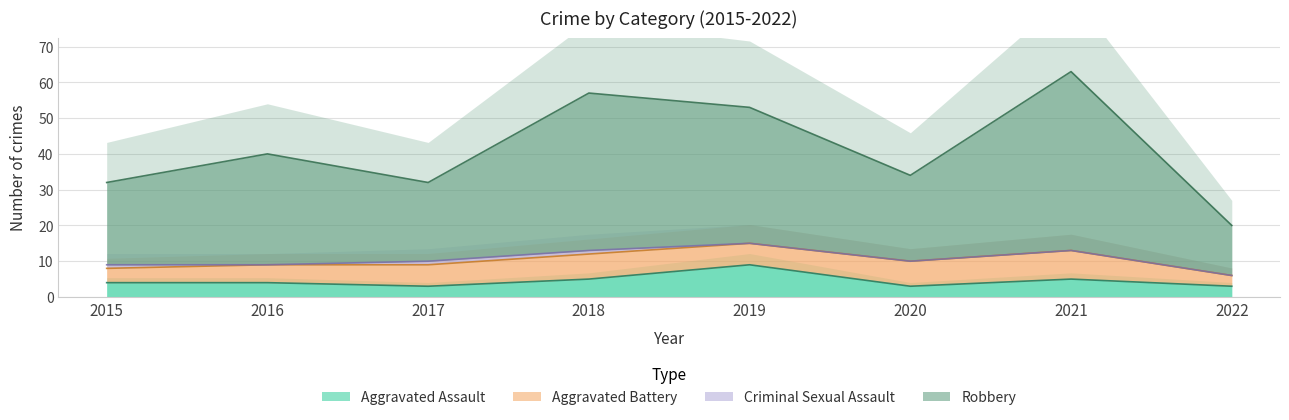

At which category is the sum across all series the highest?

2021